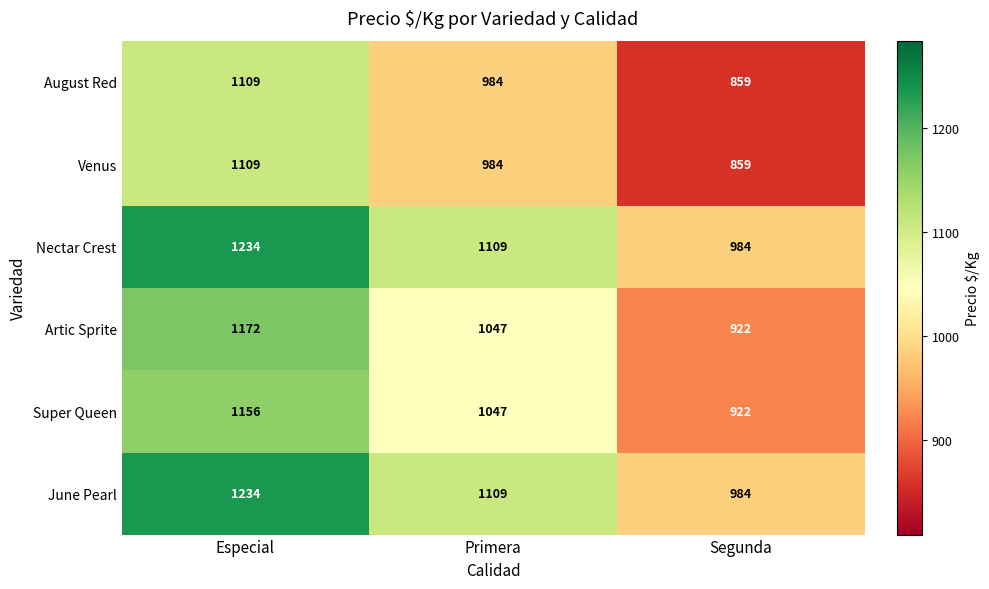

Rank the categories by August Red value from lowest to highest.

Segunda, Primera, Especial